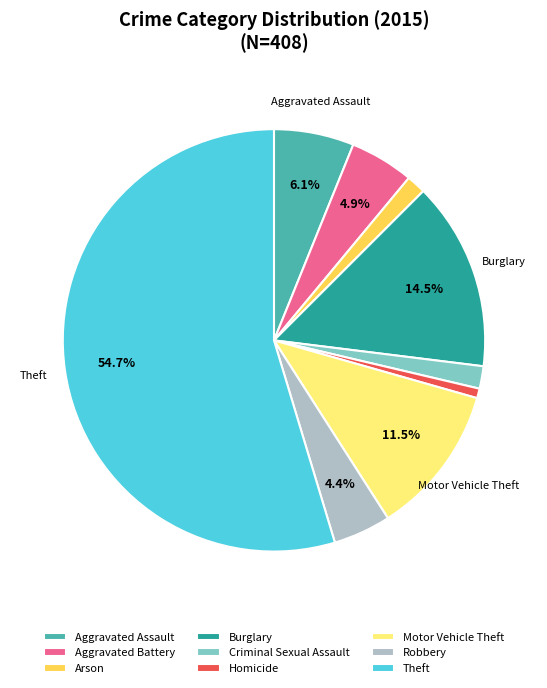

To the nearest percent, what is the difference between the largest and smallest slice percentages?

54%